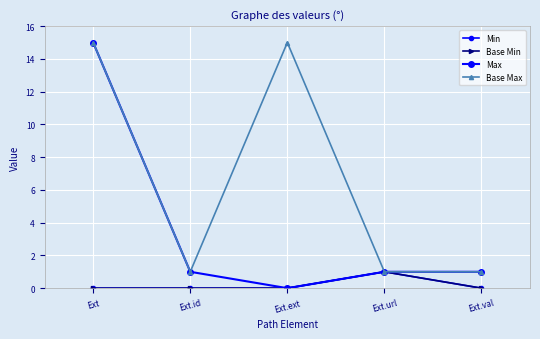

The Base Max series shows 1 at Ext.id. True or false?

True